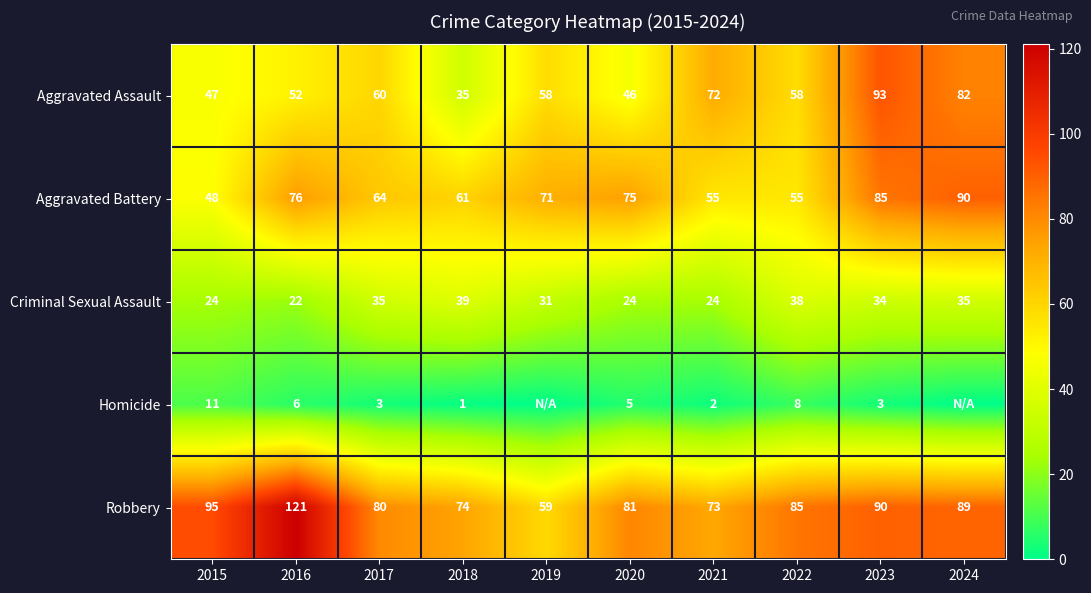

Is it true that Aggravated Battery equals 13 at 2015?

False